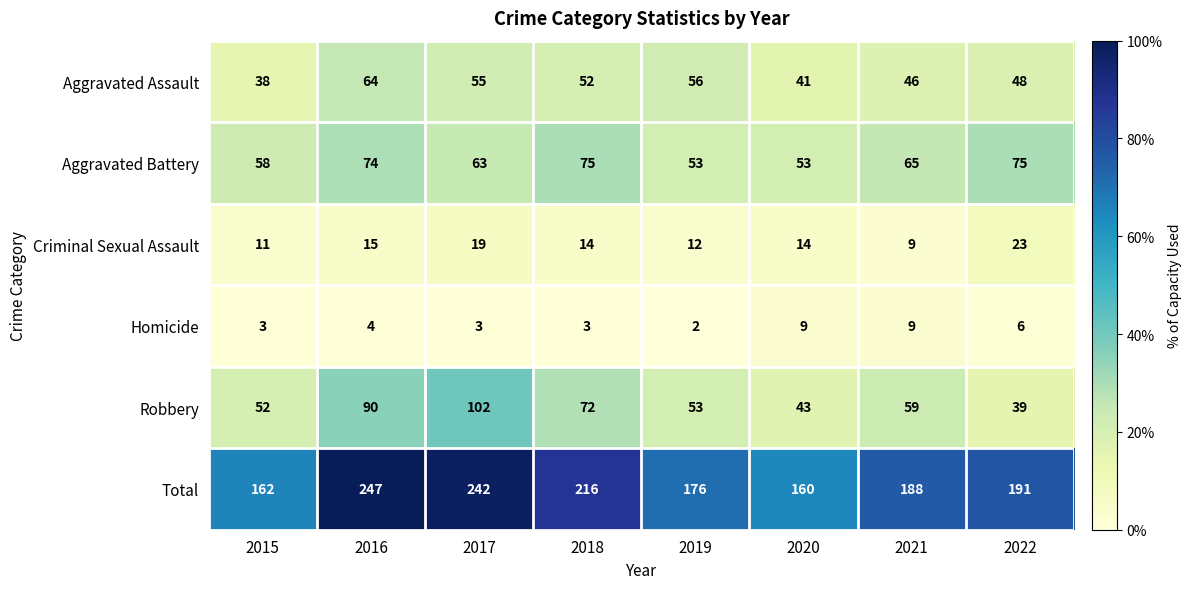

At which label does Criminal Sexual Assault first exceed 14?

2016